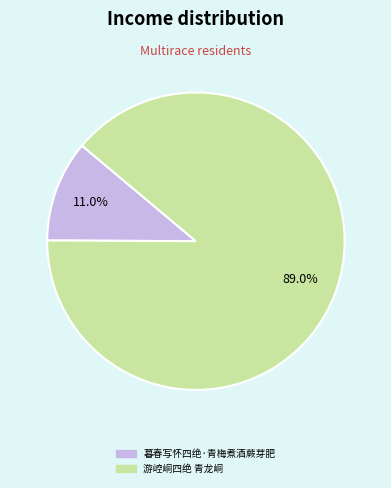

Is it true that 暮春写怀四绝·青梅煮酒蕨芽肥 is 11% of the pie?

True